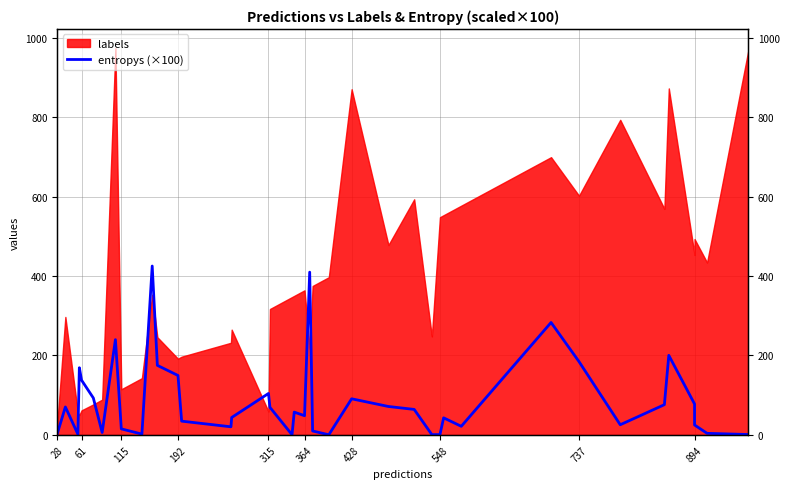

True or false: there are more than 0 points higher than both neighbors.

True